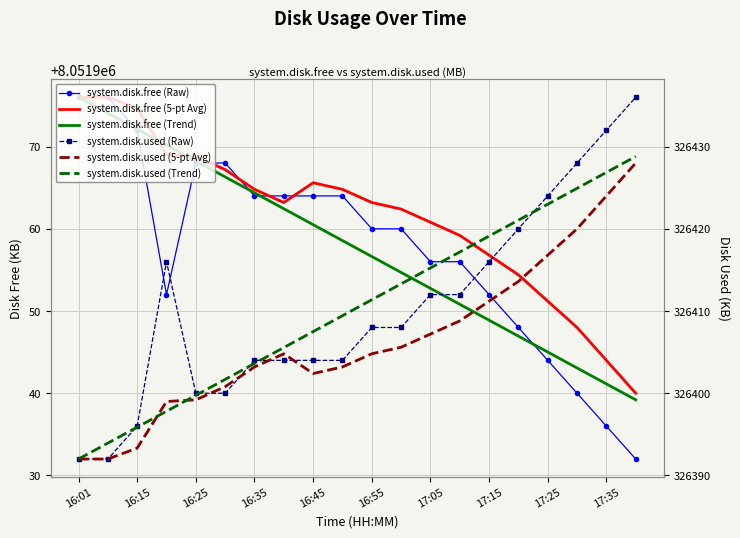

True or false: system.disk.free (5-pt Avg) and system.disk.free (Raw) cross at least once.

True